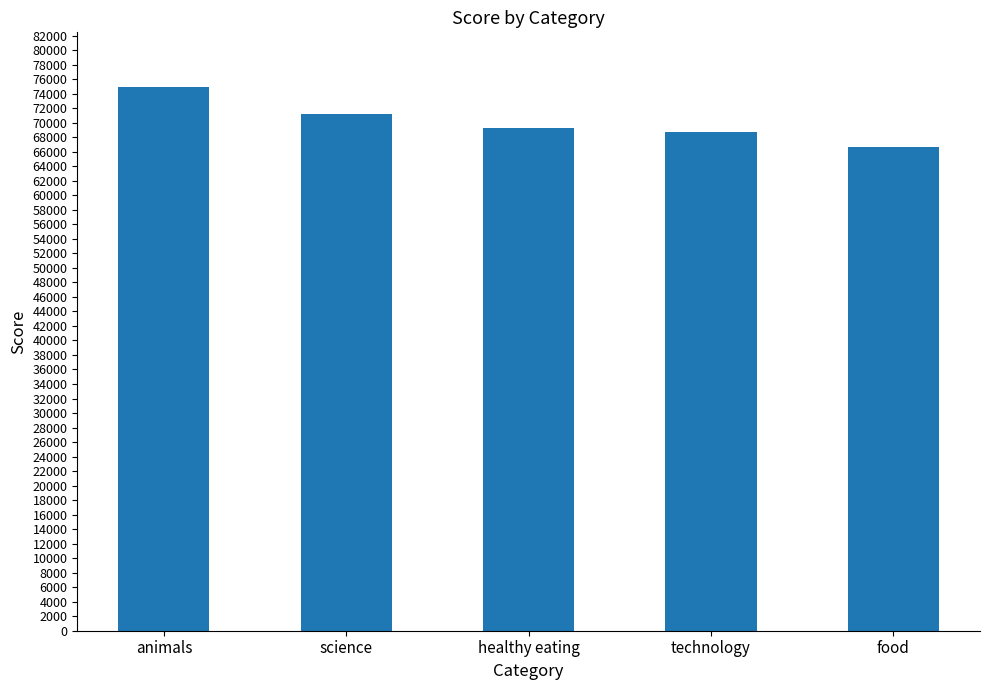

Approximately how many times larger is the value at healthy eating compared to science?

1.0